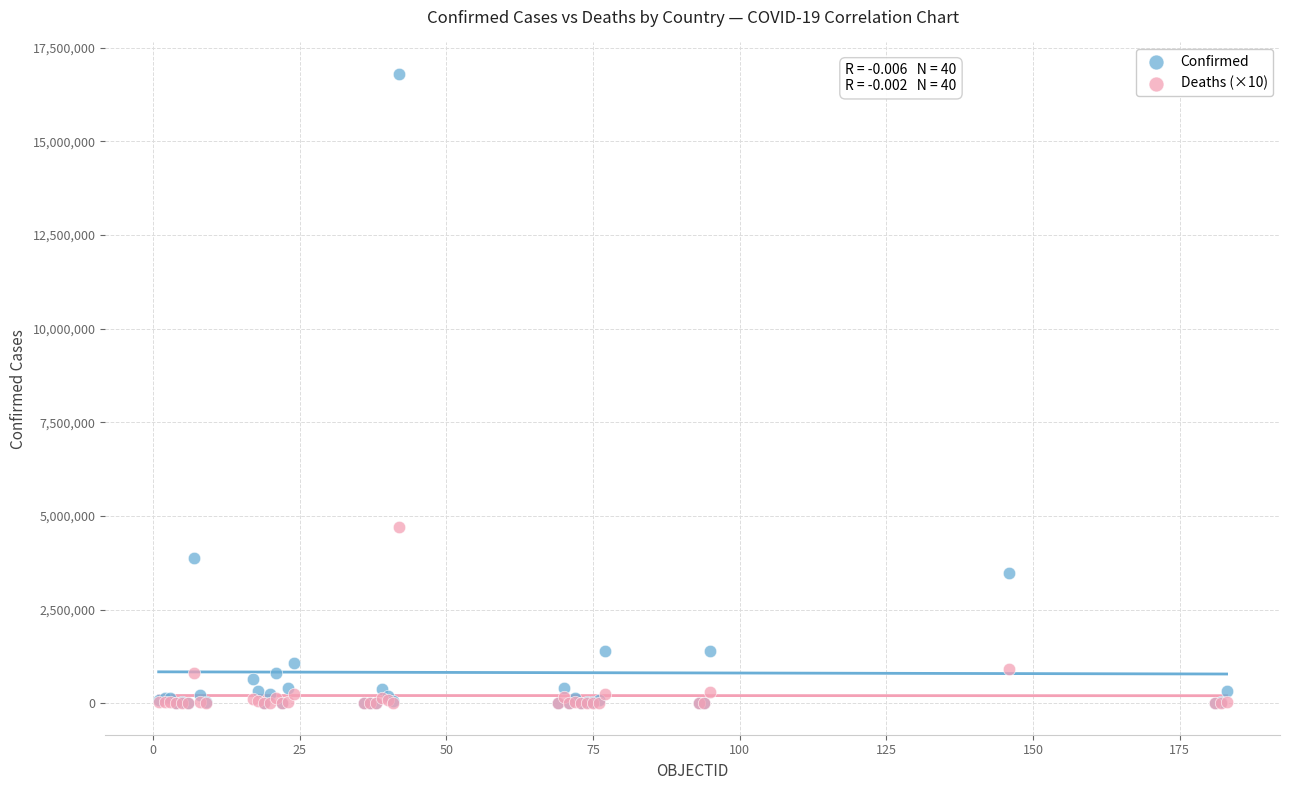

In the Confirmed series, what Y value is closest to 8401858?

3884447